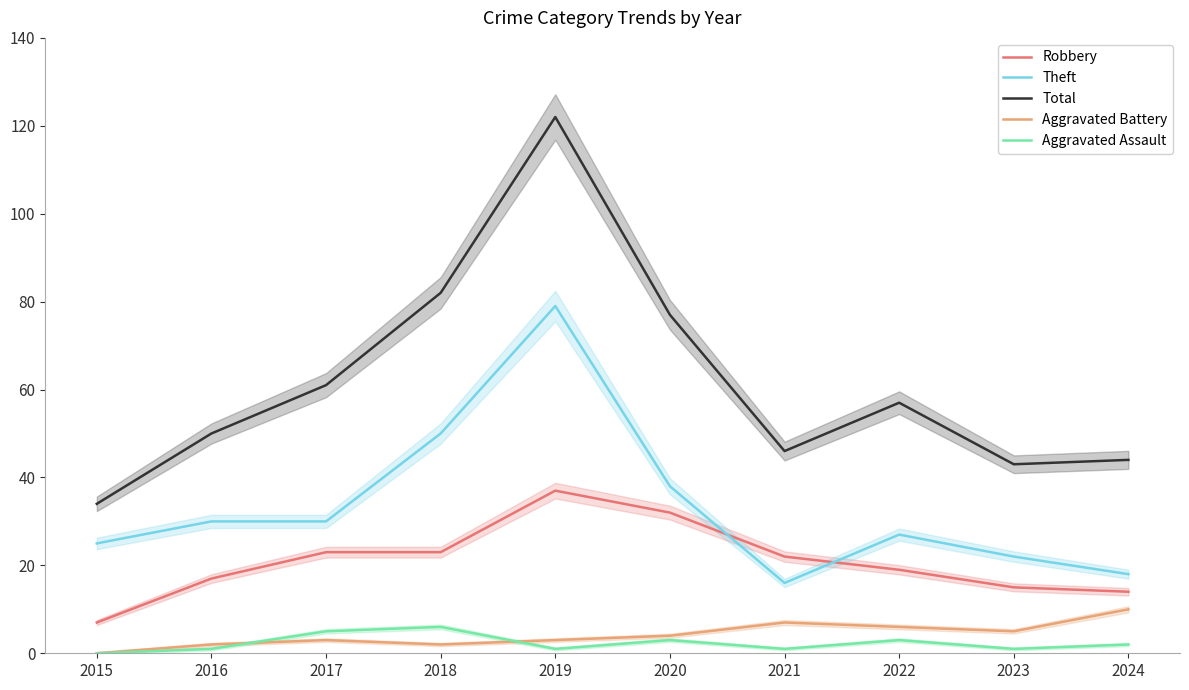

Read the Aggravated Assault value at 2017.

5